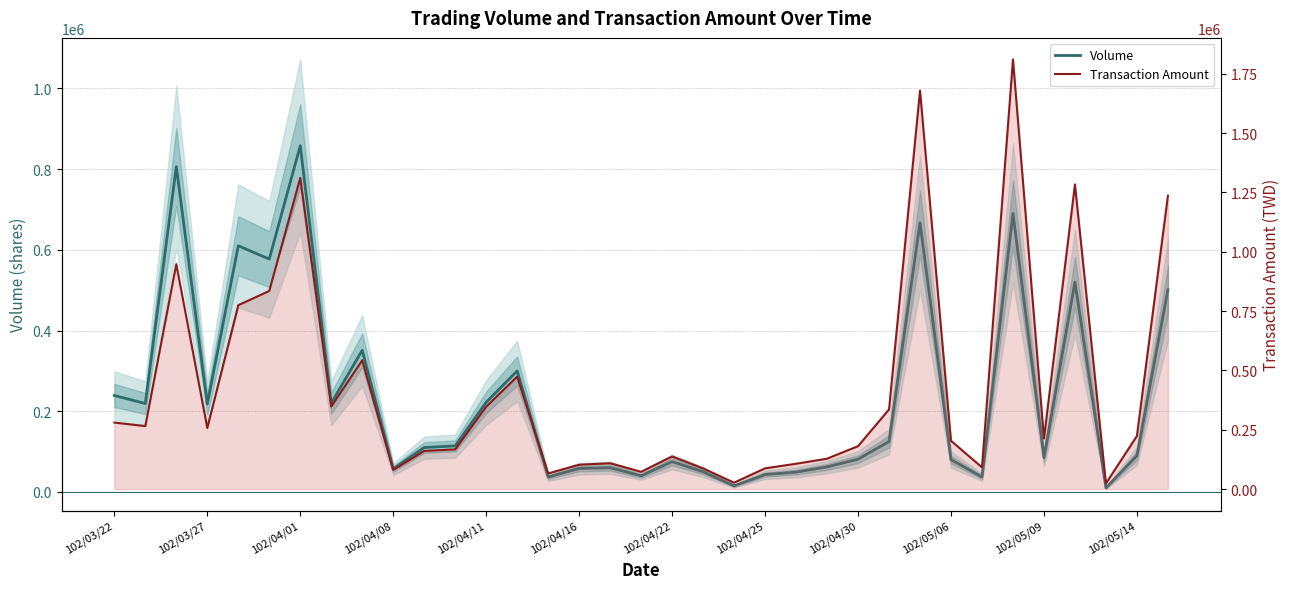

Is it true that Volume equals 62000 at 23?

True